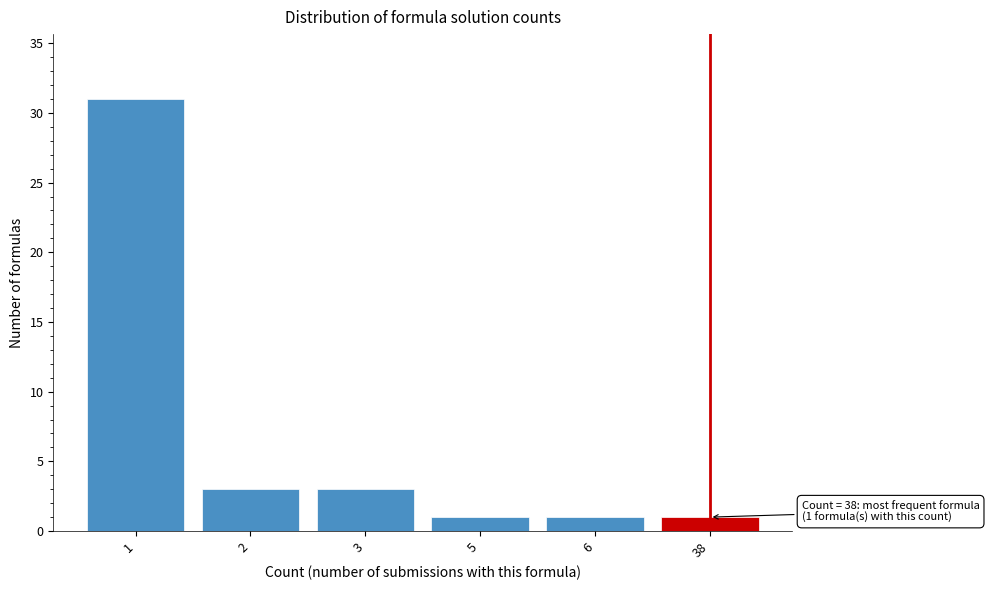

Reading right to left, extract all data points from this chart.

1	1	1	3	3	31